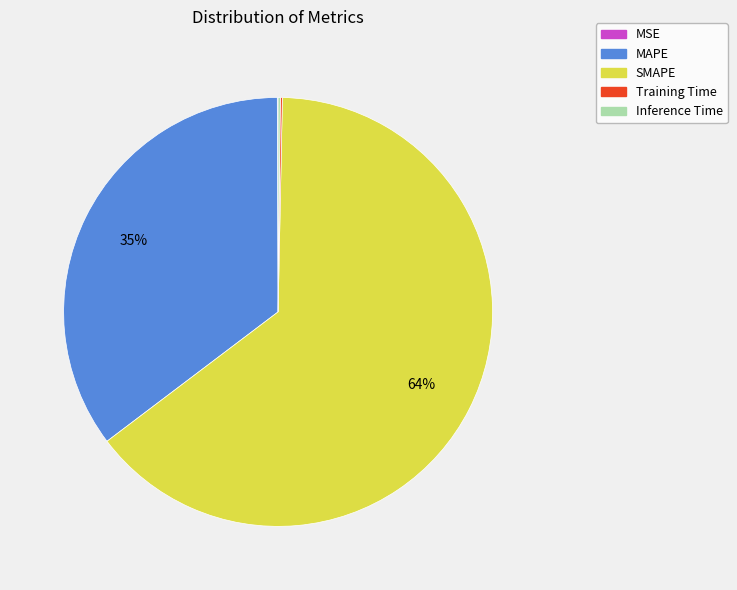

Is it true that SMAPE is 70% of the pie?

False